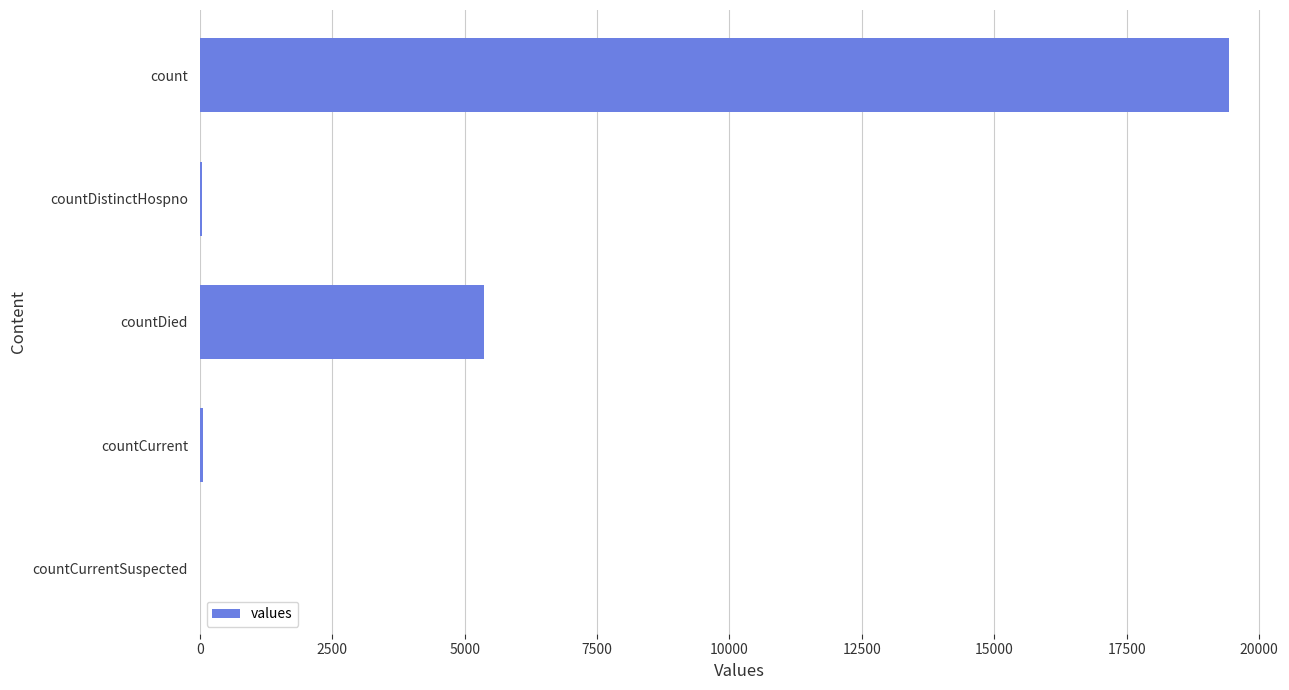

Between count and countCurrent, which is larger?

count